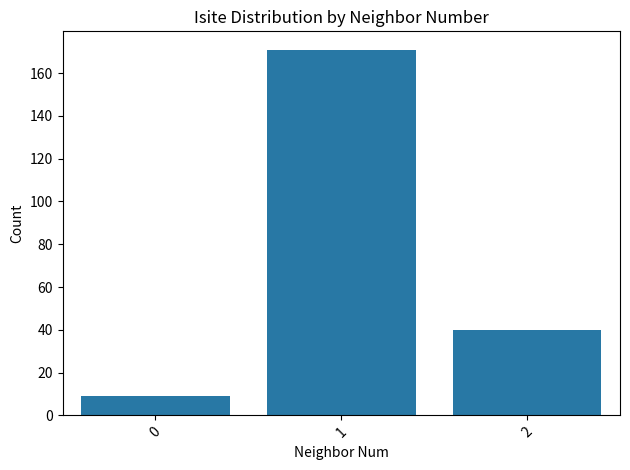

List the labels in order of value, smallest first.

0, 2, 1